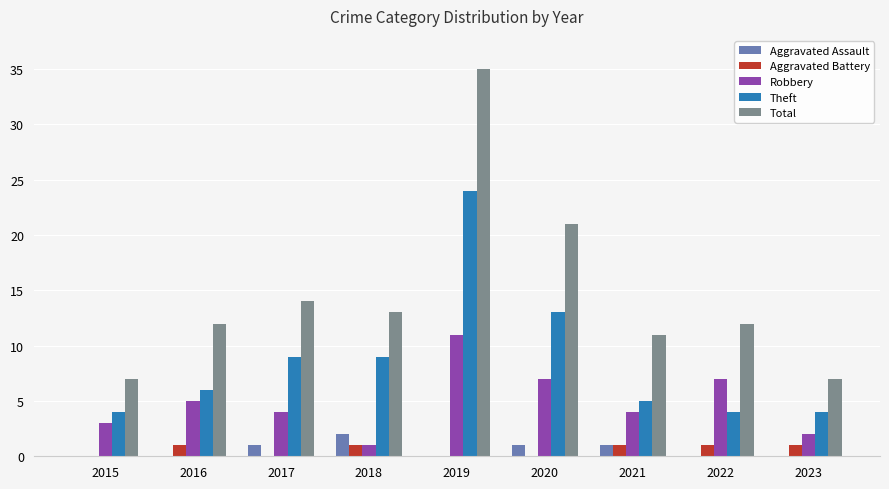

Which series has the largest total across all categories?

Total